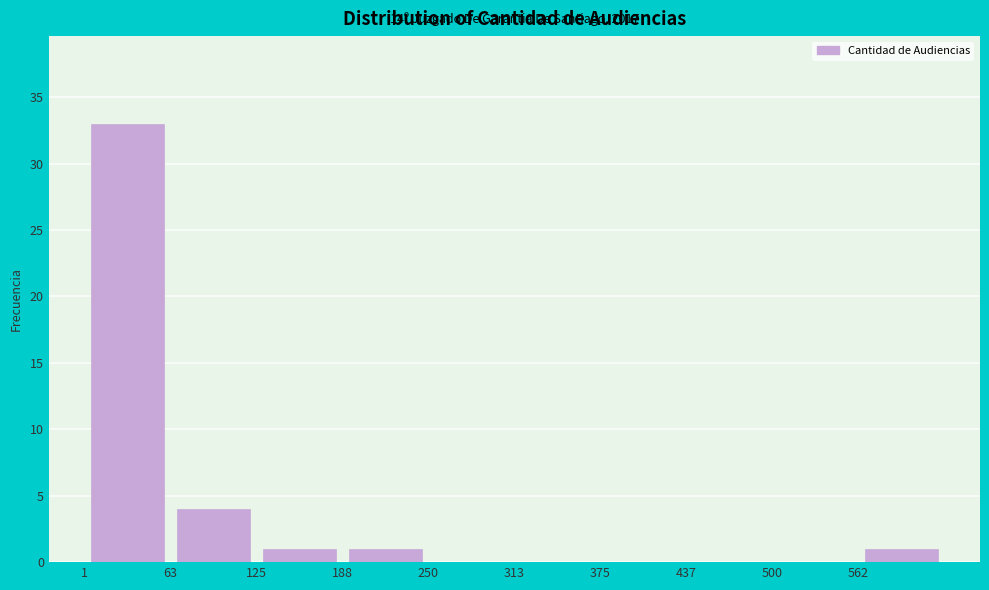

Over which range of the x-axis is the bar tallest?

0 to 60